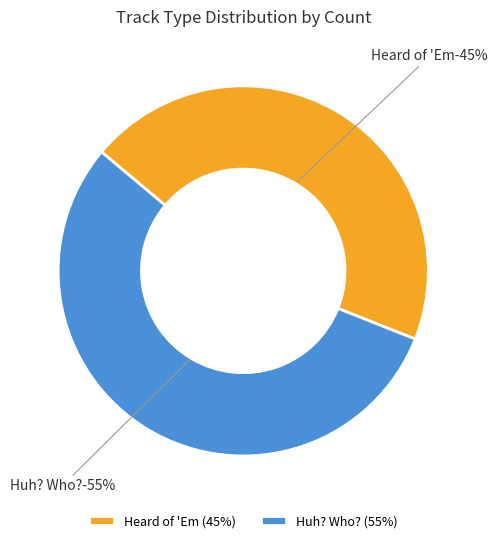

How many segments does this pie chart have?

2